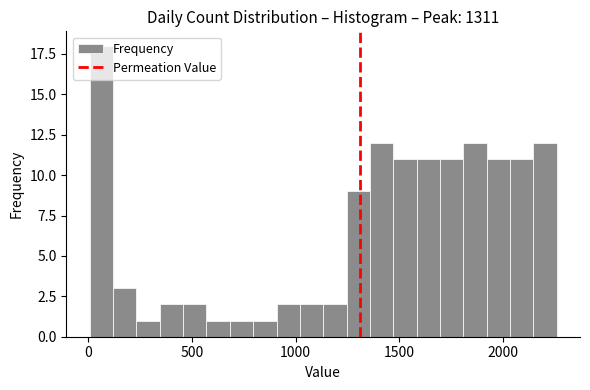

Around what value on the x-axis is the tallest bar? Give the approximate position of its centre, as read against the axis.

50